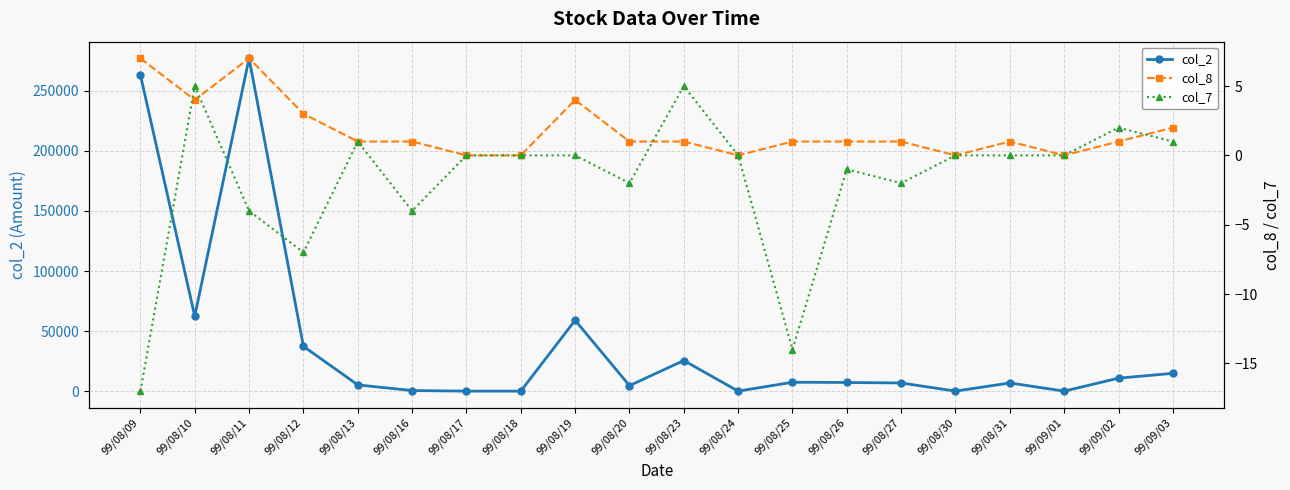

True or false: col_2 and col_8 cross at least once.

False